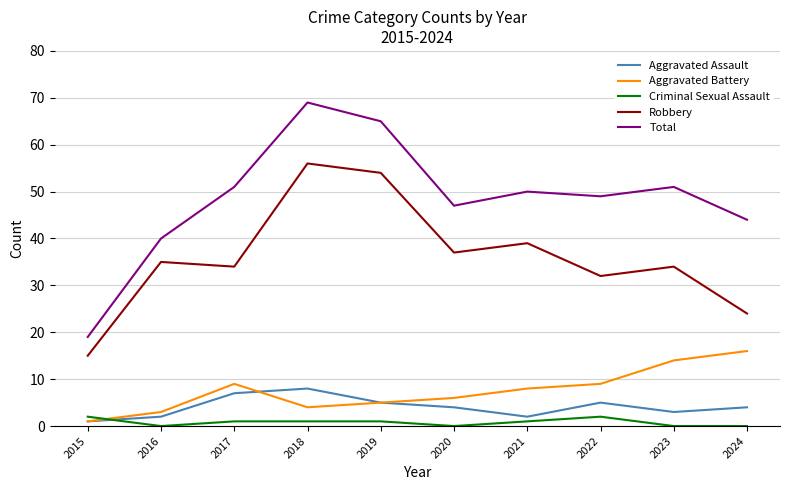

True or false: Robbery and Total cross at least once.

False